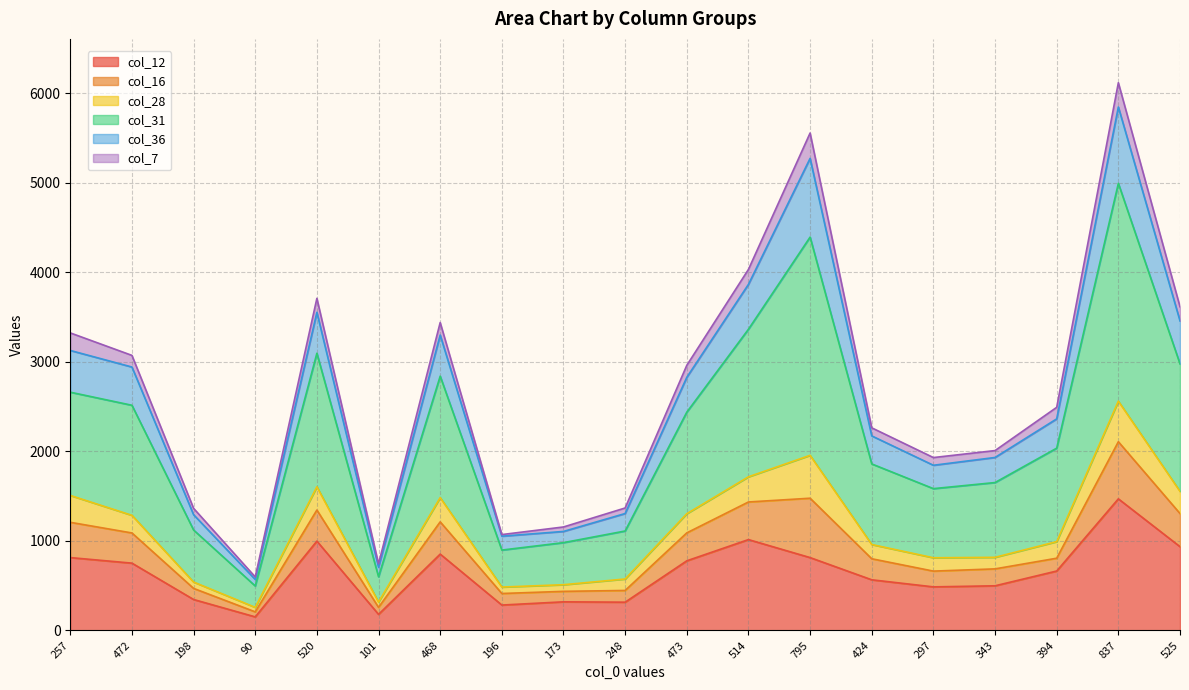

True or false: col_12 and col_31 cross at least once.

False